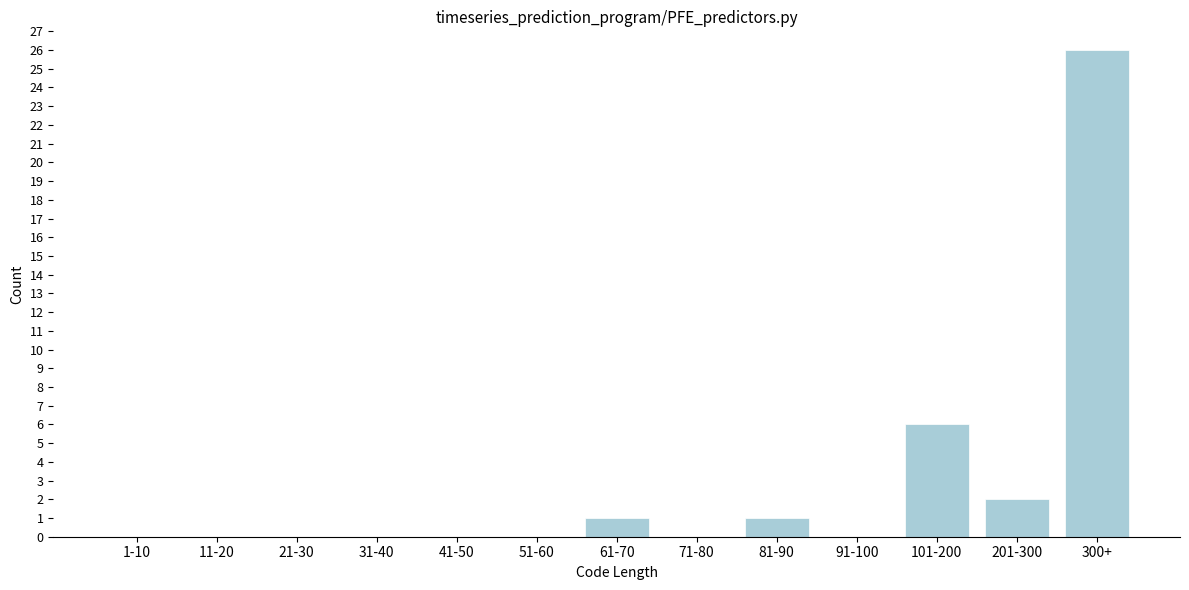

Reading left to right, what are all the values shown in this chart?

1-10=0	11-20=0	21-30=0	31-40=0	41-50=0	51-60=0	61-70=1	71-80=0	81-90=1	91-100=0	101-200=6	201-300=2	300+=26